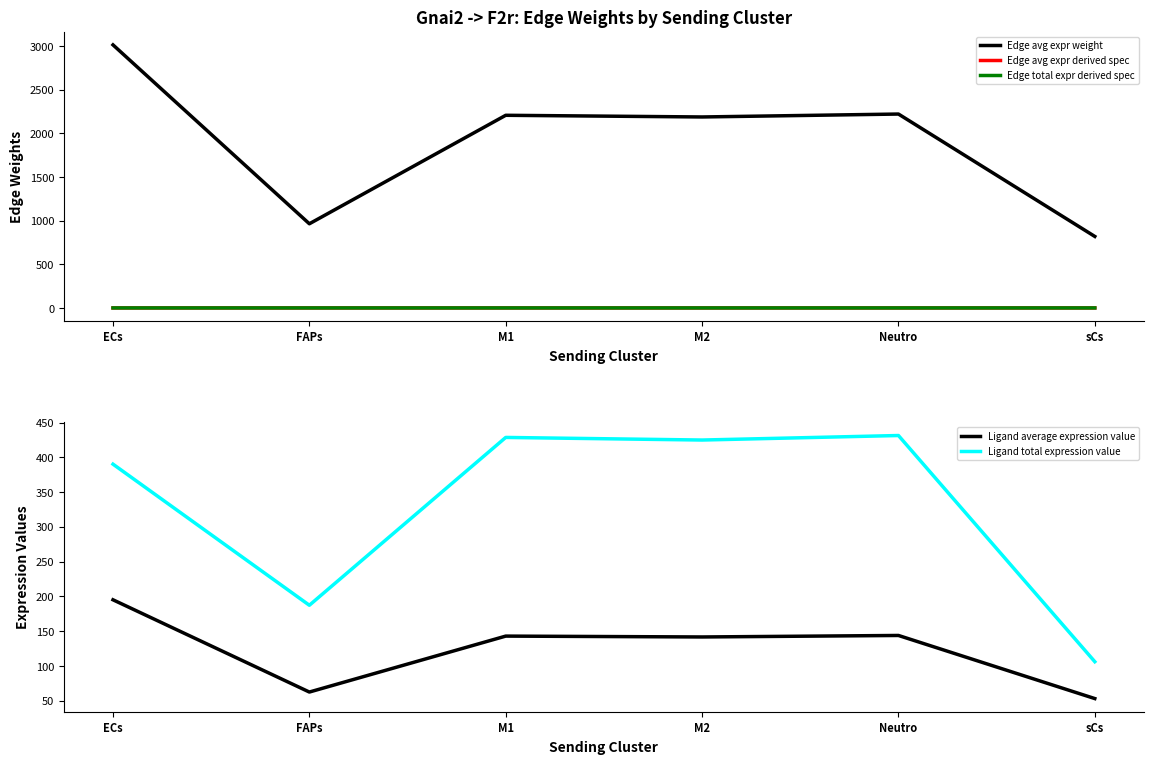

In Ligand total expression value, how many points are lower than both neighbors (excluding endpoints)?

2